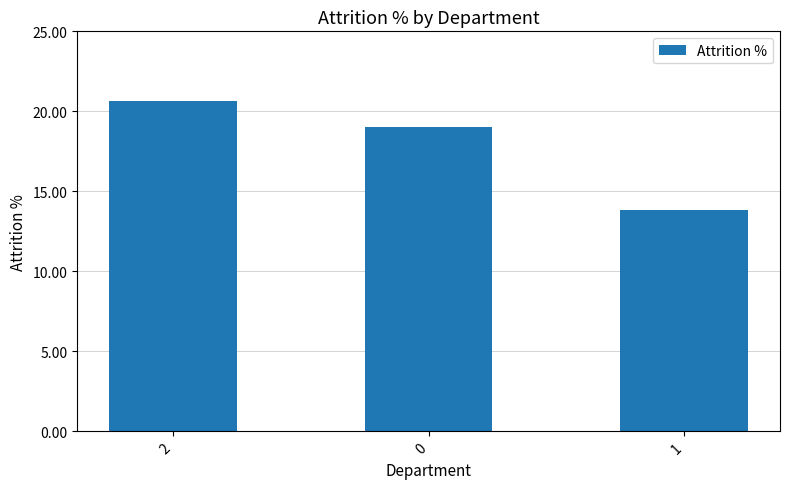

List the labels in order of value, smallest first.

1, 0, 2